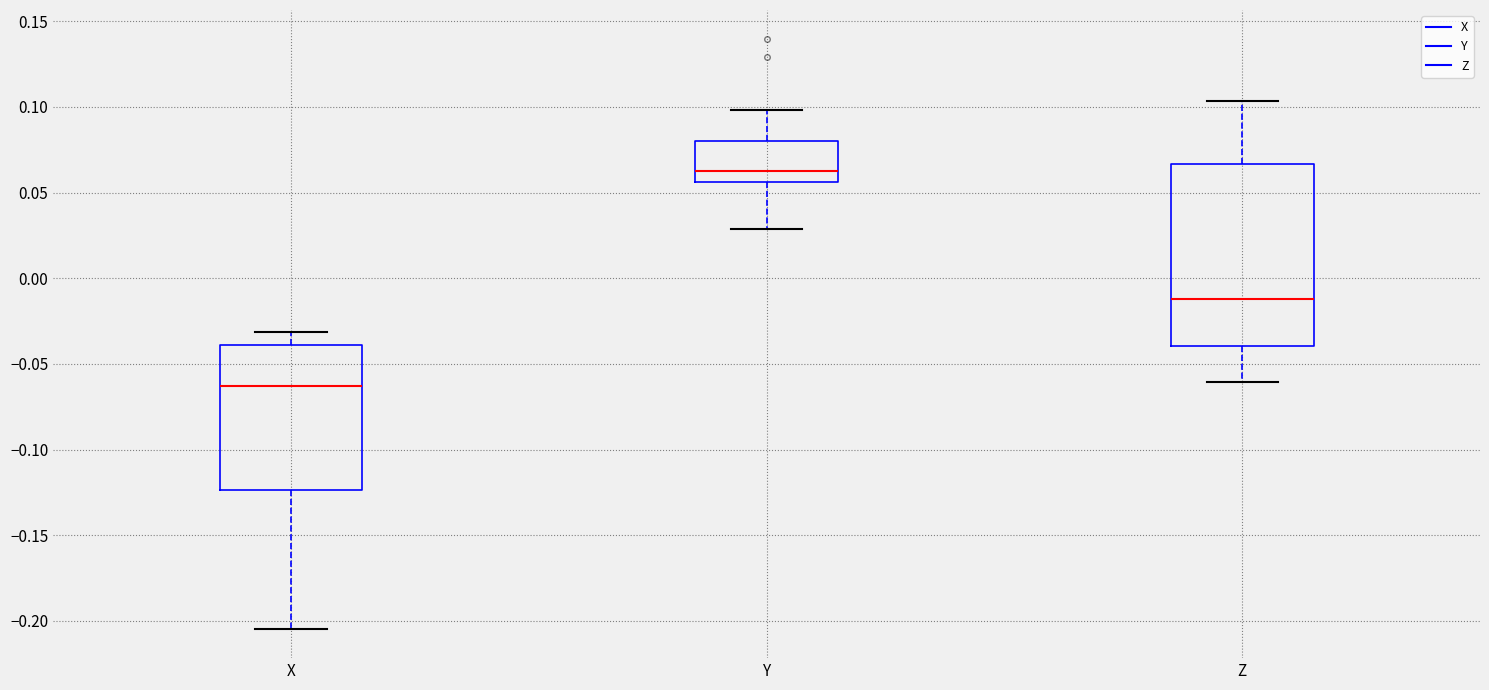

Reading left to right, read every box against the y-axis: the position of its median line, the range the box covers, and the ends of its whiskers. The values are not printed on the chart, so give them approximately, as read against the axis.

X: median -0.065, box -0.125 to -0.040, whiskers -0.205 to -0.030
Y: median 0.060, box 0.055 to 0.080, whiskers 0.030 to 0.100
Z: median -0.010, box -0.040 to 0.065, whiskers -0.060 to 0.105